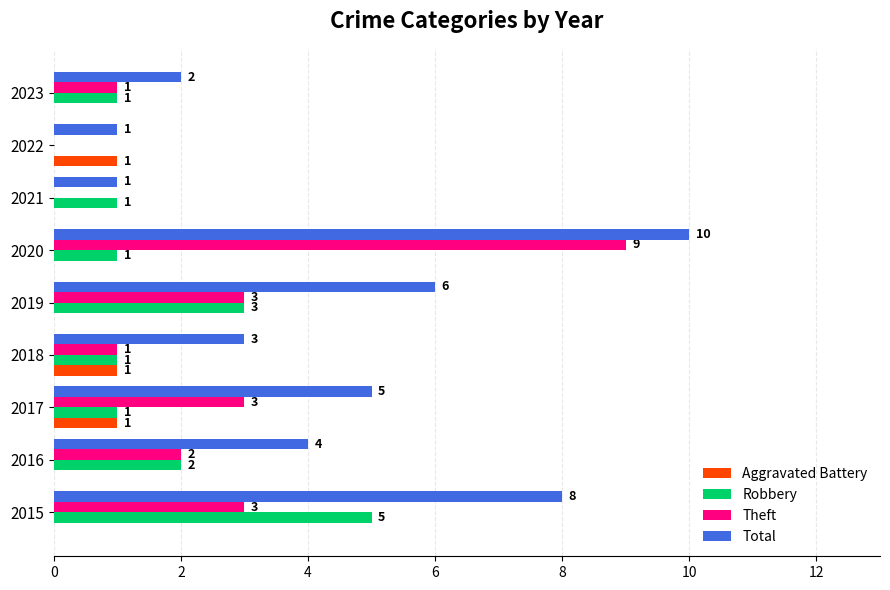

What is the highest value of the Robbery series?

5